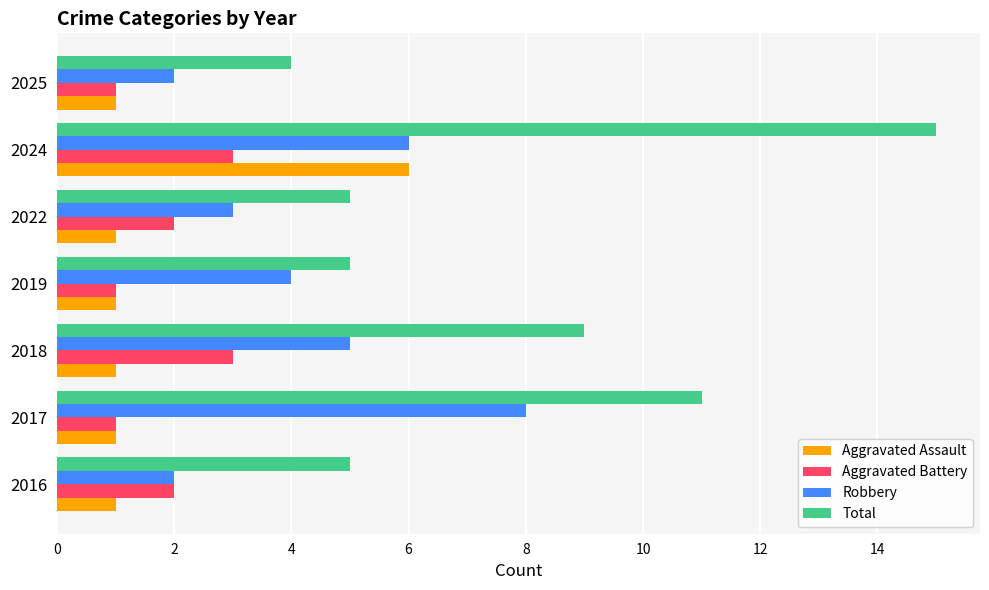

What is the sum of all Total values?

54